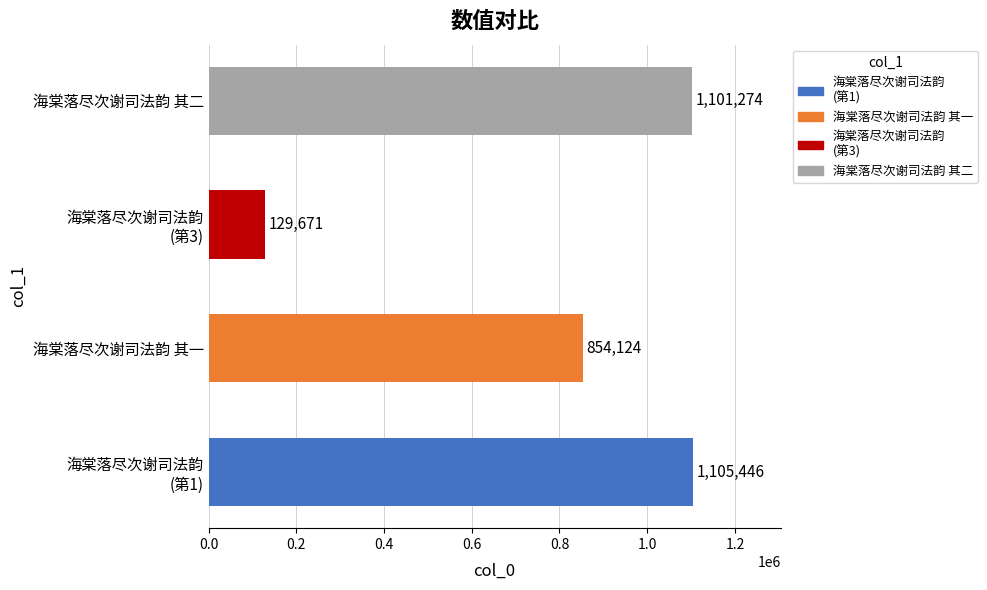

What is the greatest value displayed?

1105446